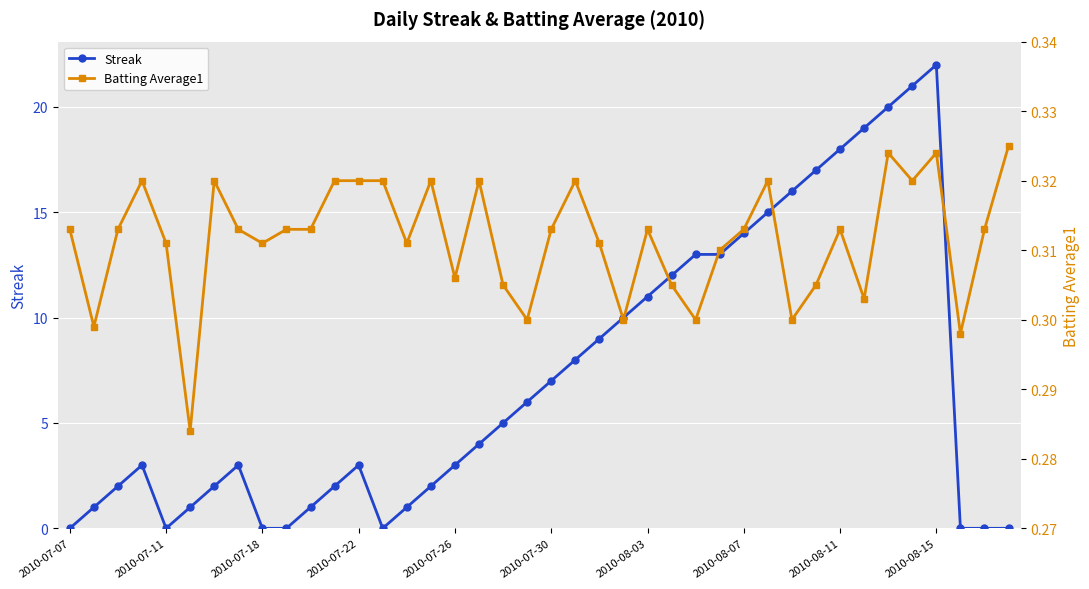

What are all the series names shown in the legend?

Streak, Batting Average1